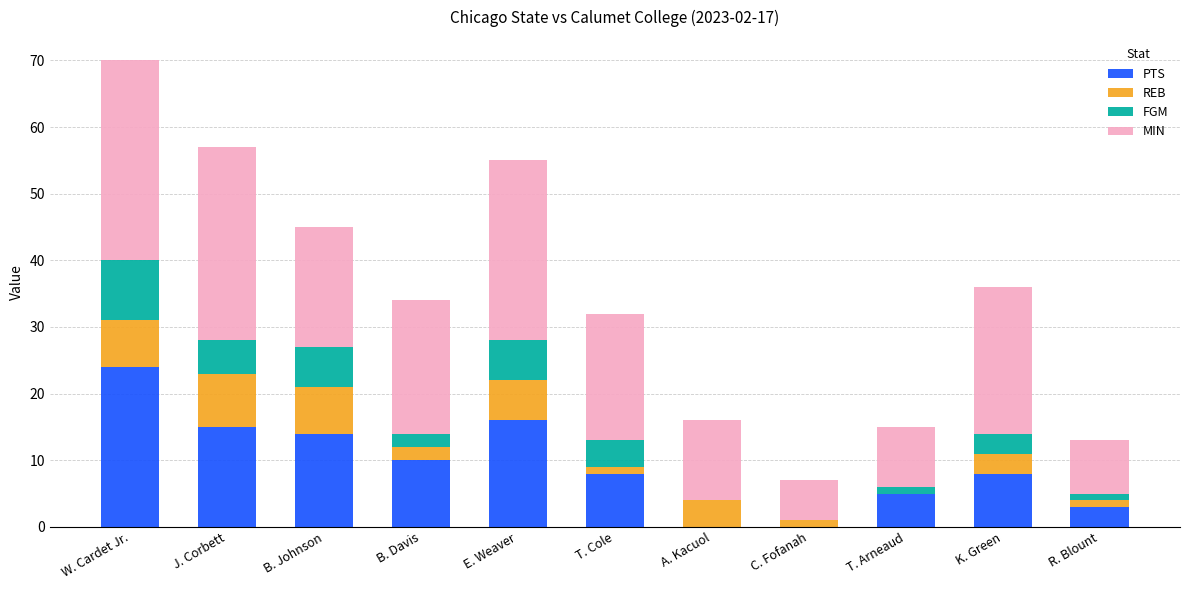

At which label does PTS reach its peak?

W. Cardet Jr.